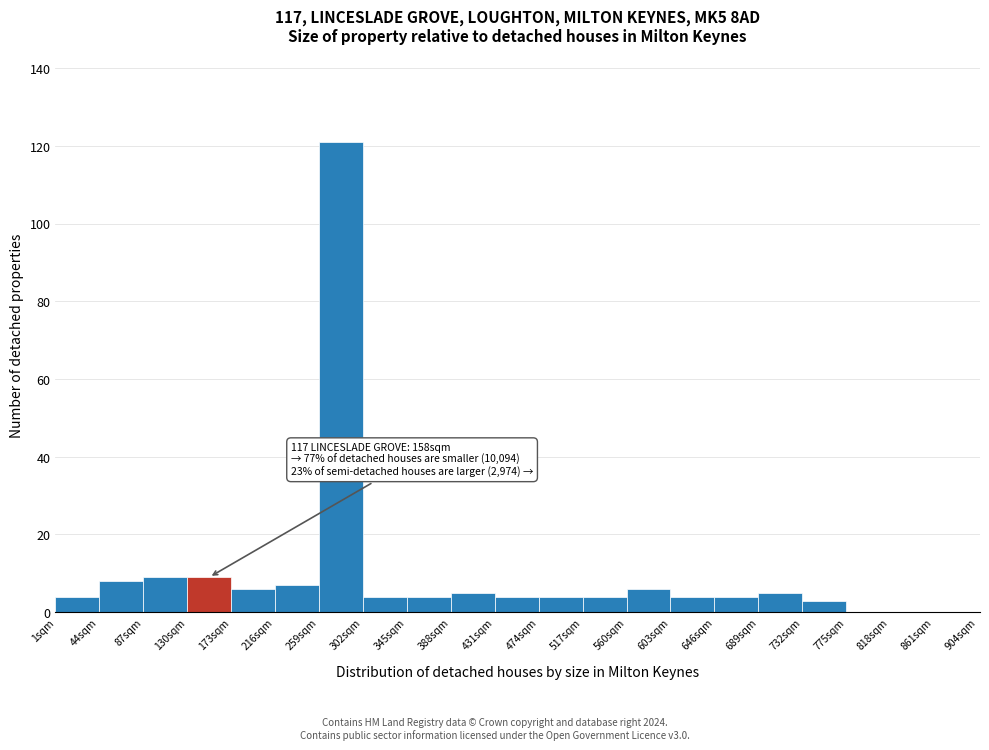

Which range on the x-axis has the tallest bar?

259 to 302